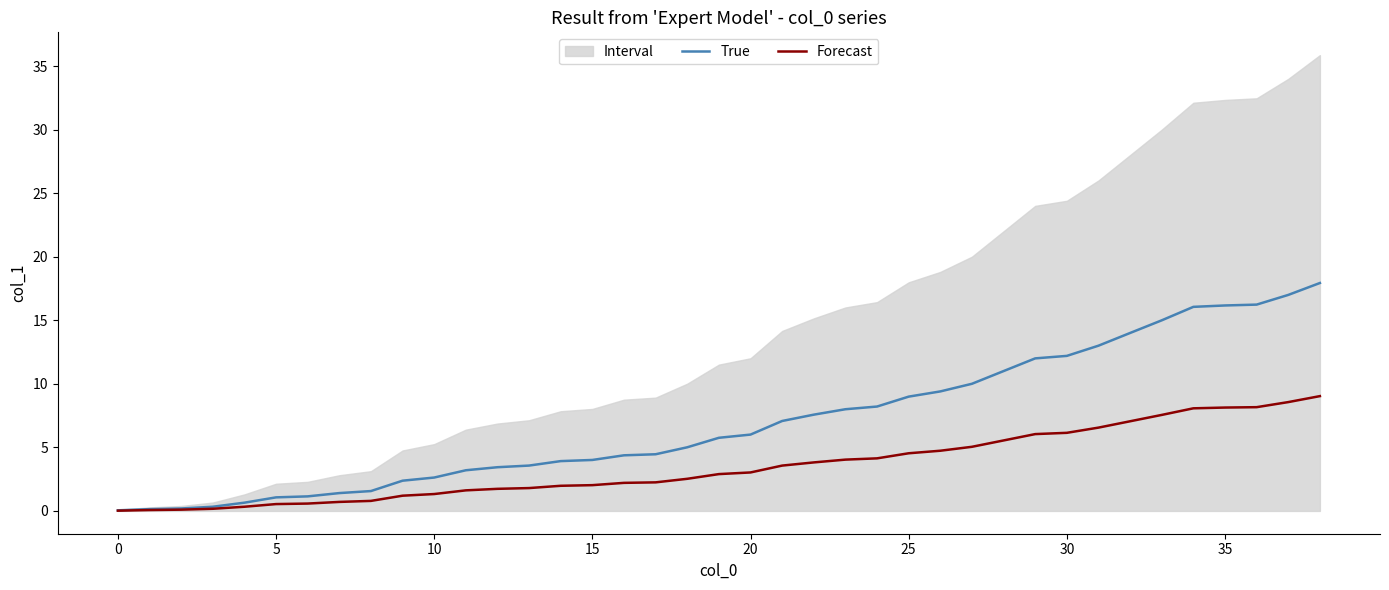

True or false: Forecast has more than 0 points higher than both neighbors.

False